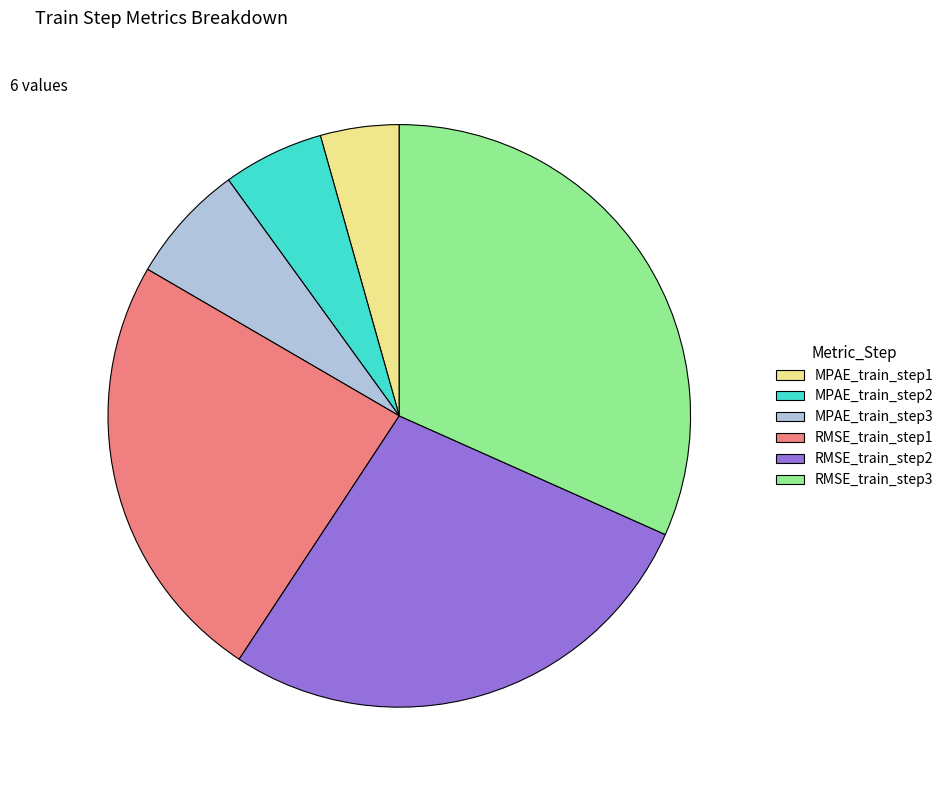

The RMSE_train_step2 slice represents 28% of the pie. True or false?

True